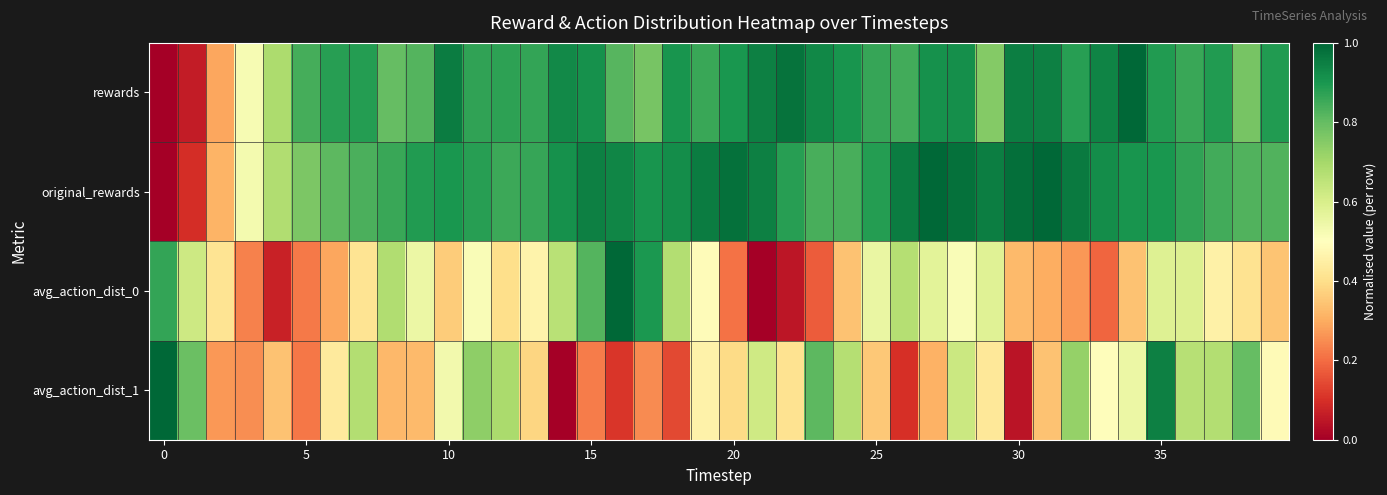

Rank the series by their maximum value, from lowest to highest.

rewards, original_rewards, avg_action_dist_0, avg_action_dist_1